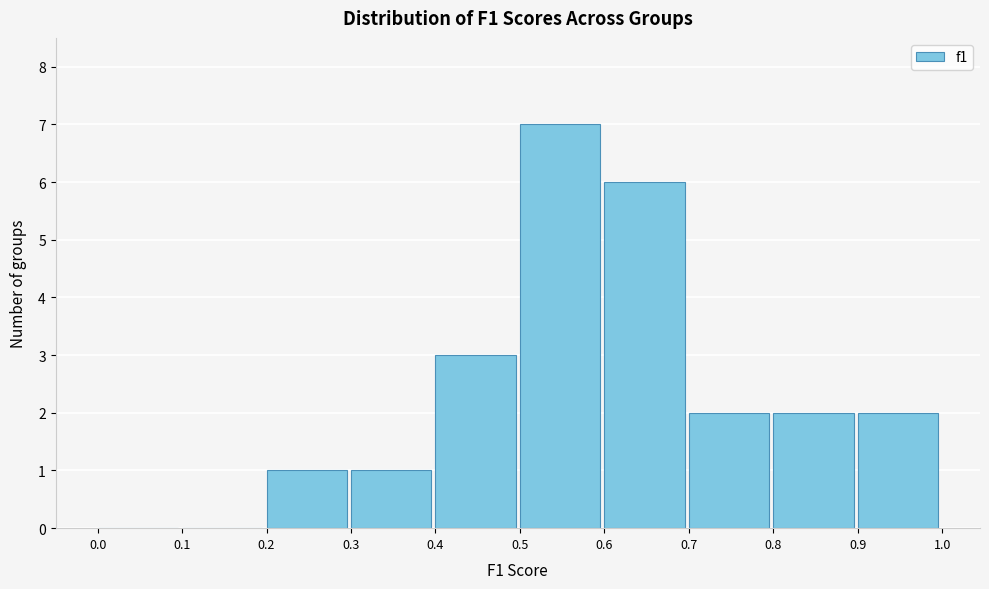

Reading left to right, list every bar in this chart as the range it spans on the x-axis followed by its height. The values are not printed on the chart, so give them approximately, as read against the axis.

0.0 to 0.1: 0
0.1 to 0.2: 0
0.2 to 0.3: 1
0.3 to 0.4: 1
0.4 to 0.5: 3
0.5 to 0.6: 7
0.6 to 0.7: 6
0.7 to 0.8: 2
0.8 to 0.9: 2
0.9 to 1.0: 2